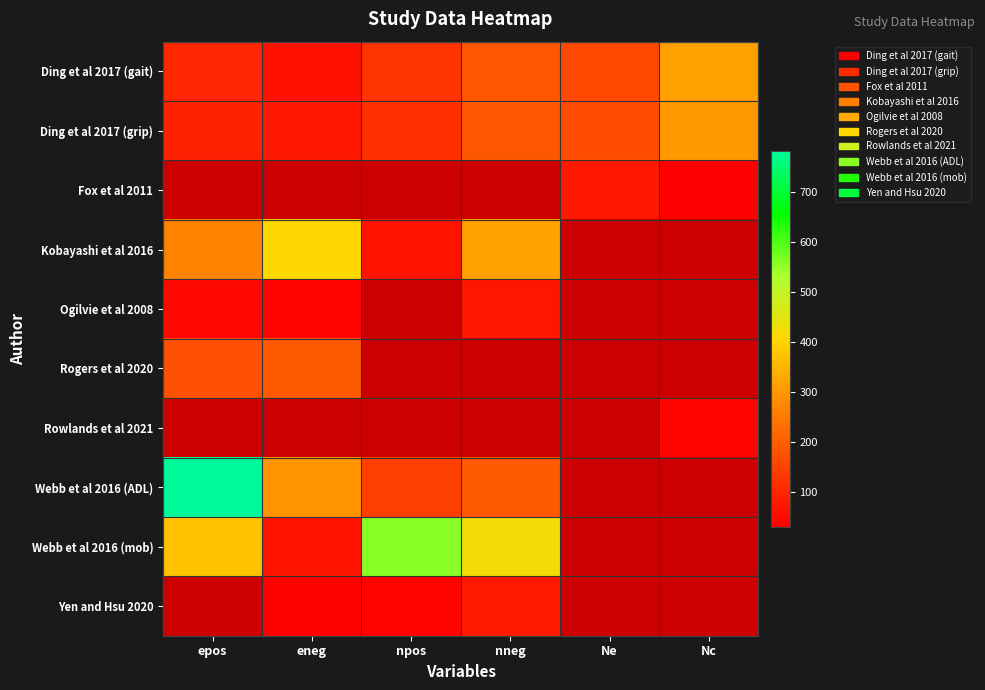

What is the difference between the second highest and minimum values in the Ding et al 2017 (gait) series?

124.0